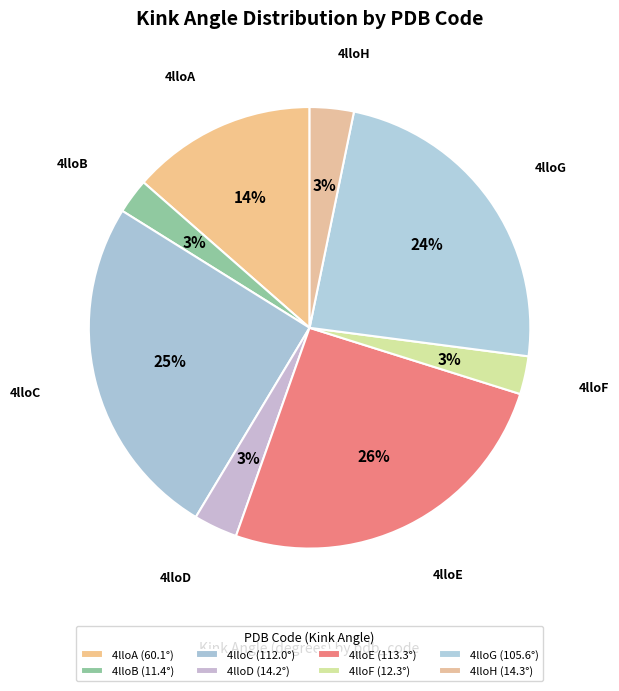

To the nearest percent, what is the average slice percentage?

12%